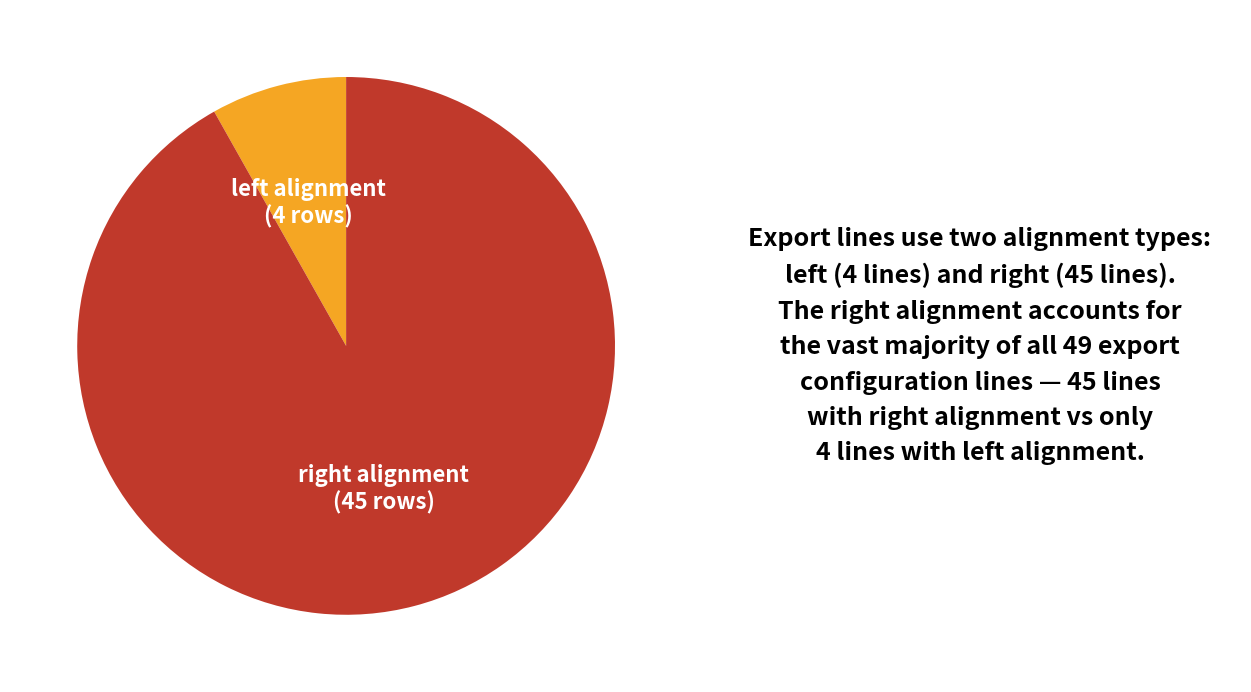

What is the largest slice in the pie chart?

right